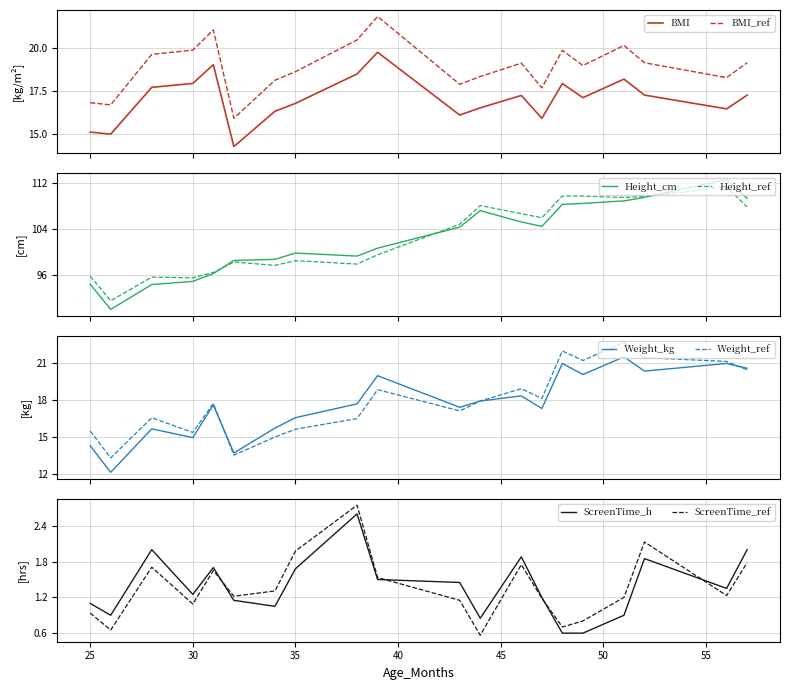

True or false: Weight_kg and ScreenTime_Hours intersect in this chart.

False